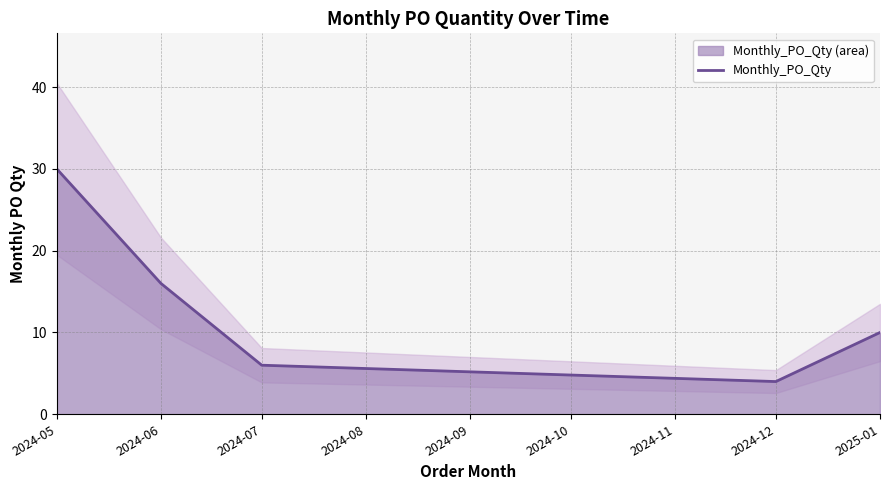

How many lines are shown in the chart?

1